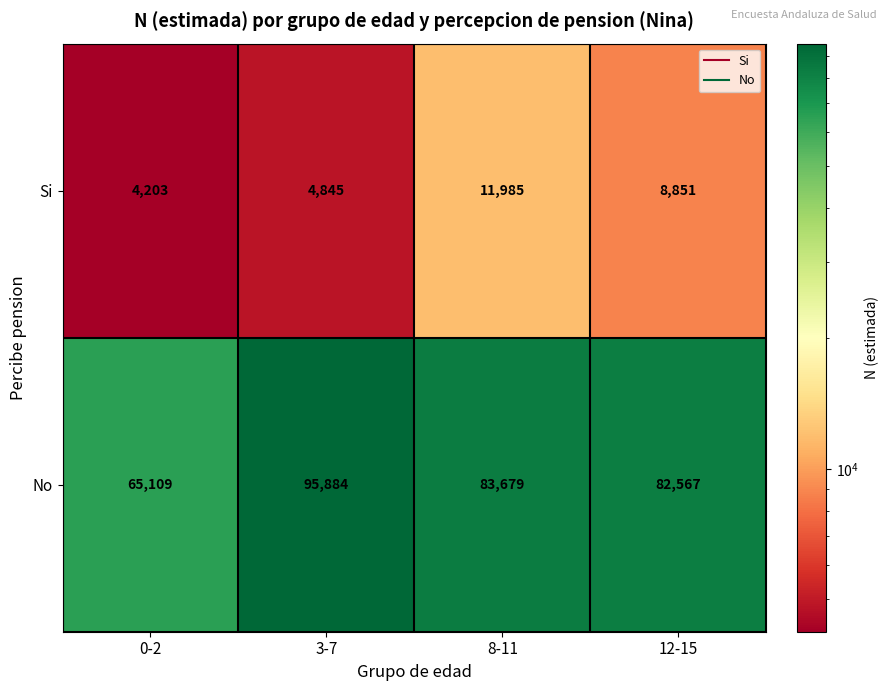

True or false: Si has a value of 8851 at 12-15.

True